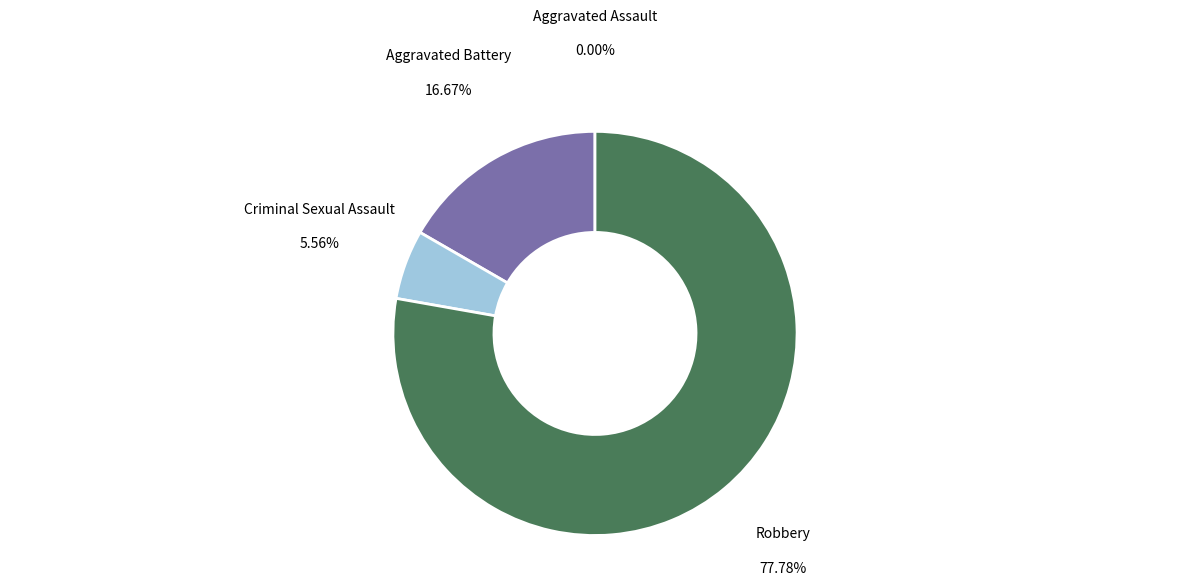

Does any single category account for the majority?

Yes